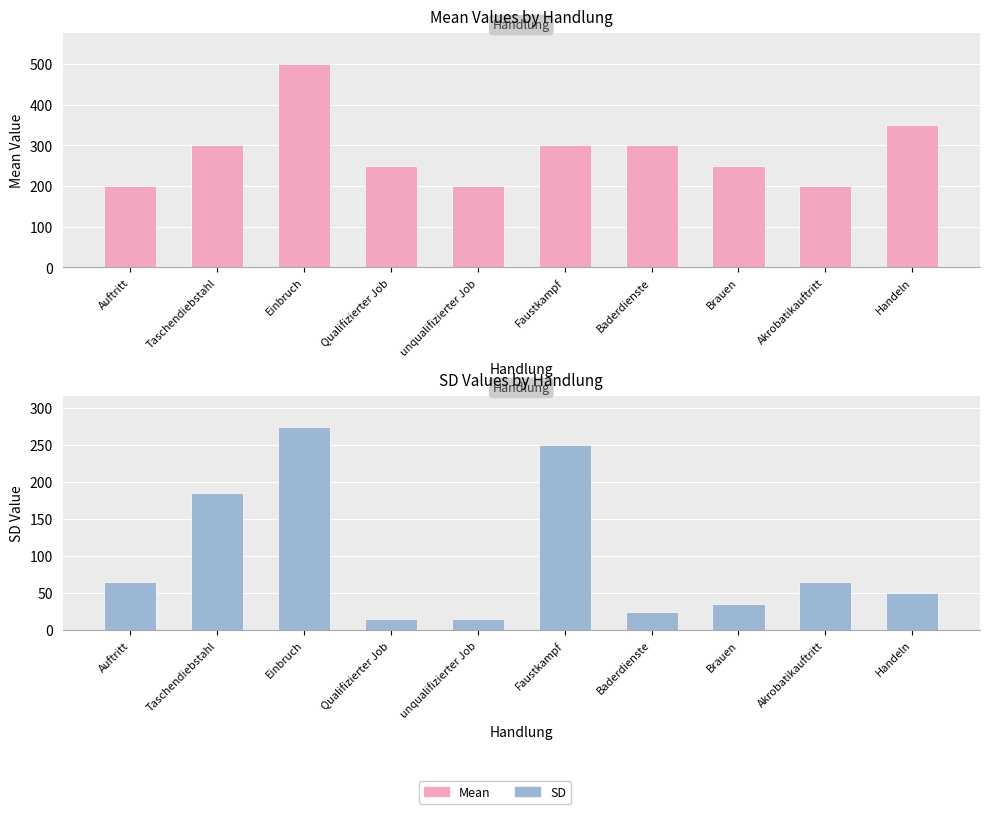

Rank the series by their average value, from lowest to highest.

SD, Mean